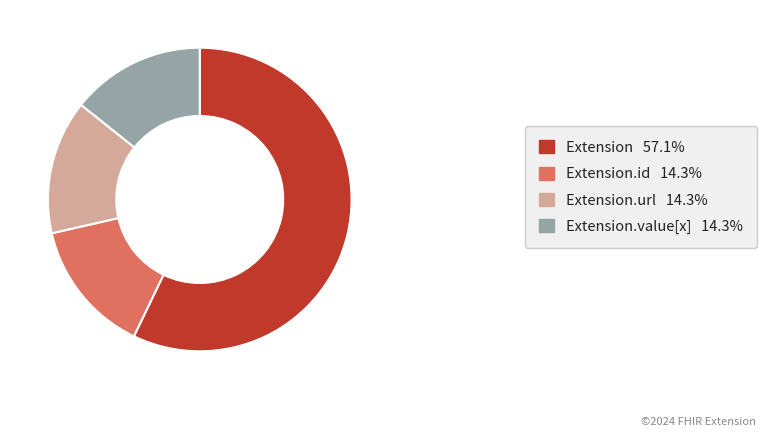

How many slices are in this pie chart?

4